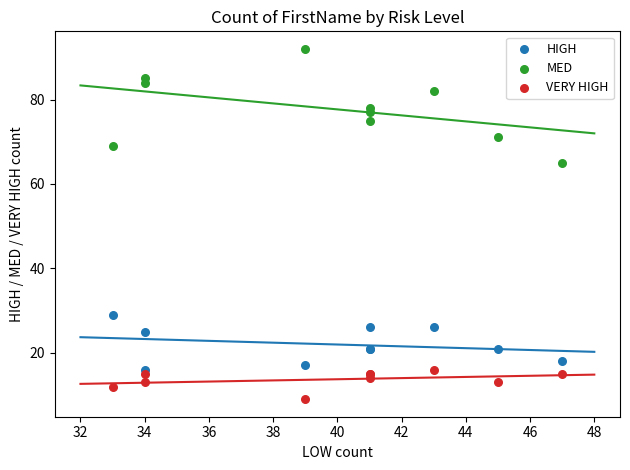

Which series has the largest Y range (max minus min)?

MED